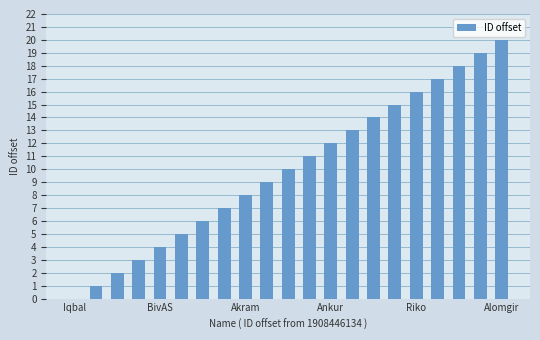

Does the chart contain stacked bars?

No